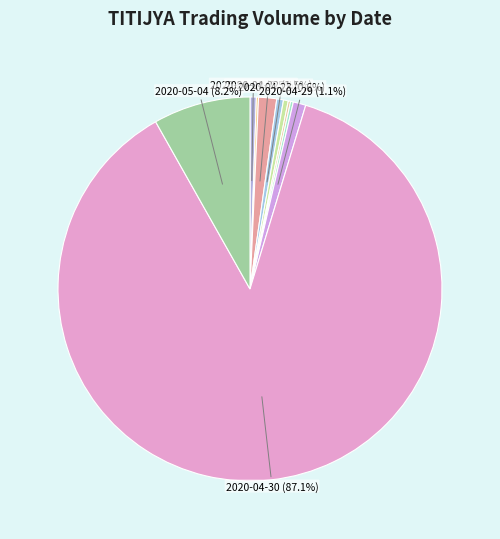

To the nearest percent, what is the difference between the largest and smallest slice percentages?

87%